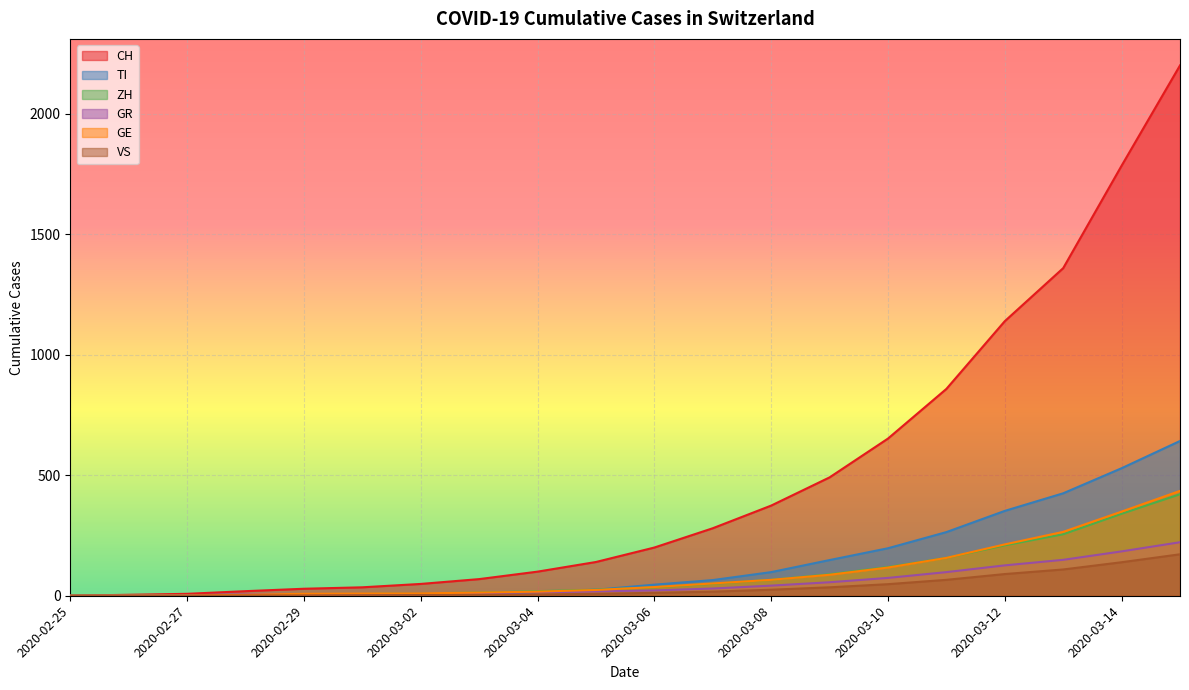

True or false: CH and VS cross at least once.

False